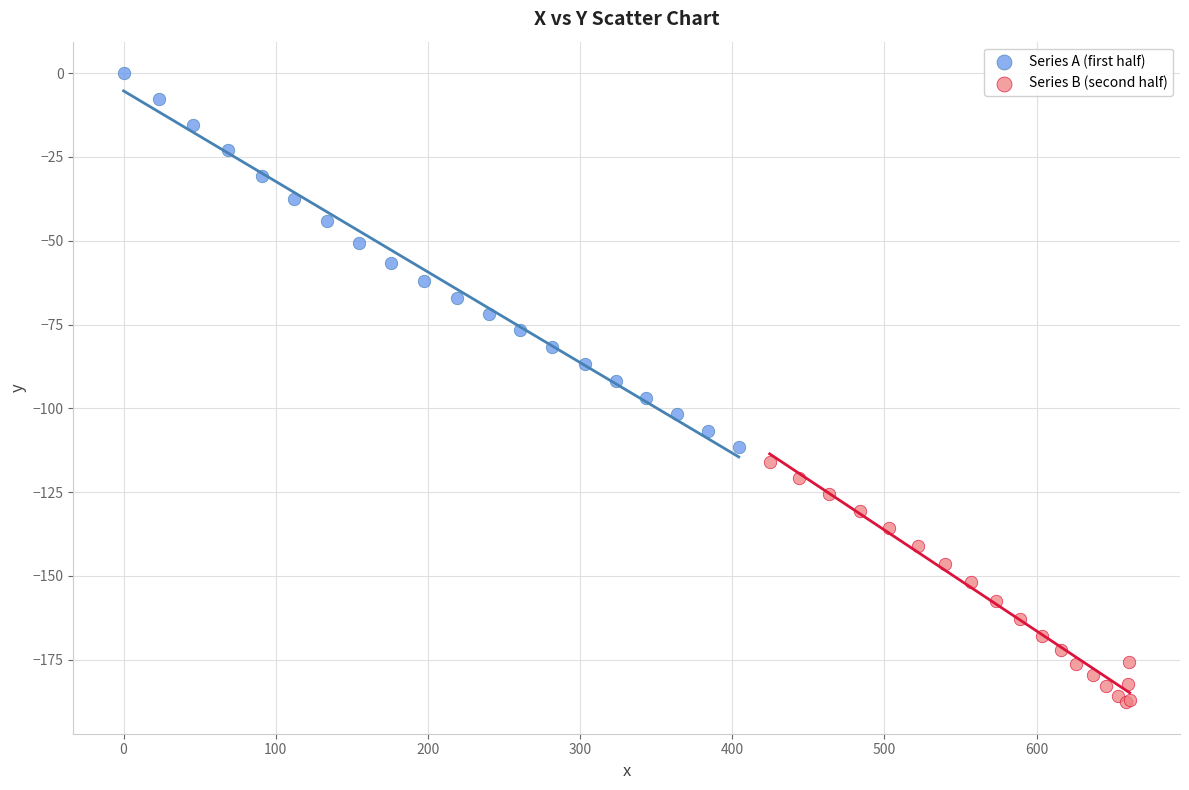

What are all the series names shown in the legend?

Series A (first half), Series B (second half)